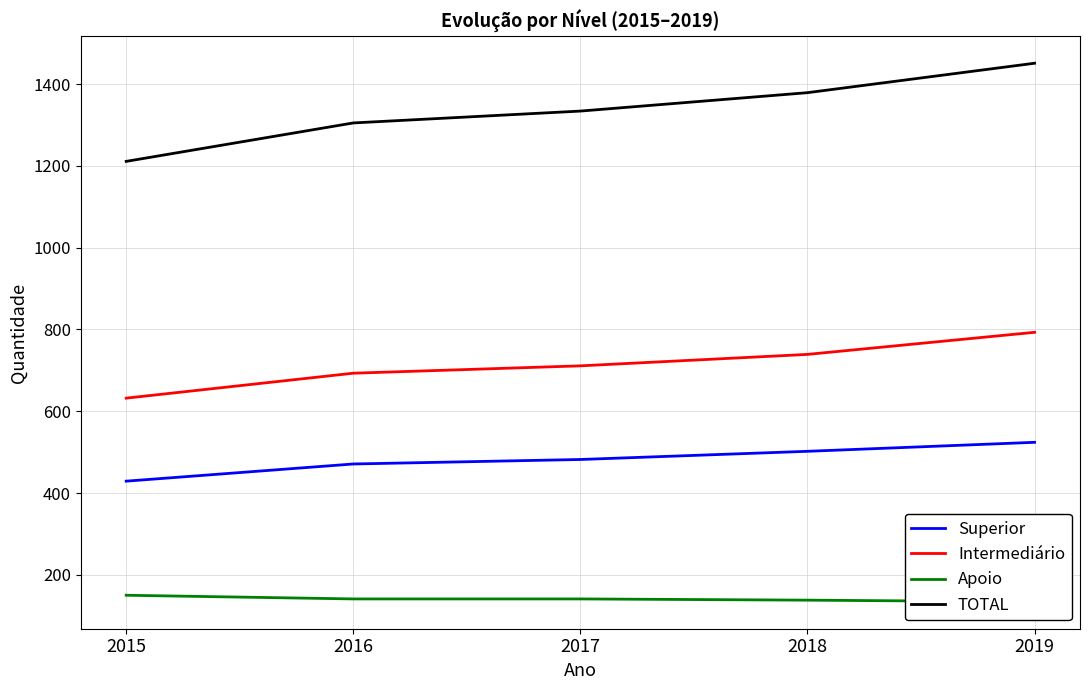

What is the value of the Intermediário point at the 5th from the left?

793